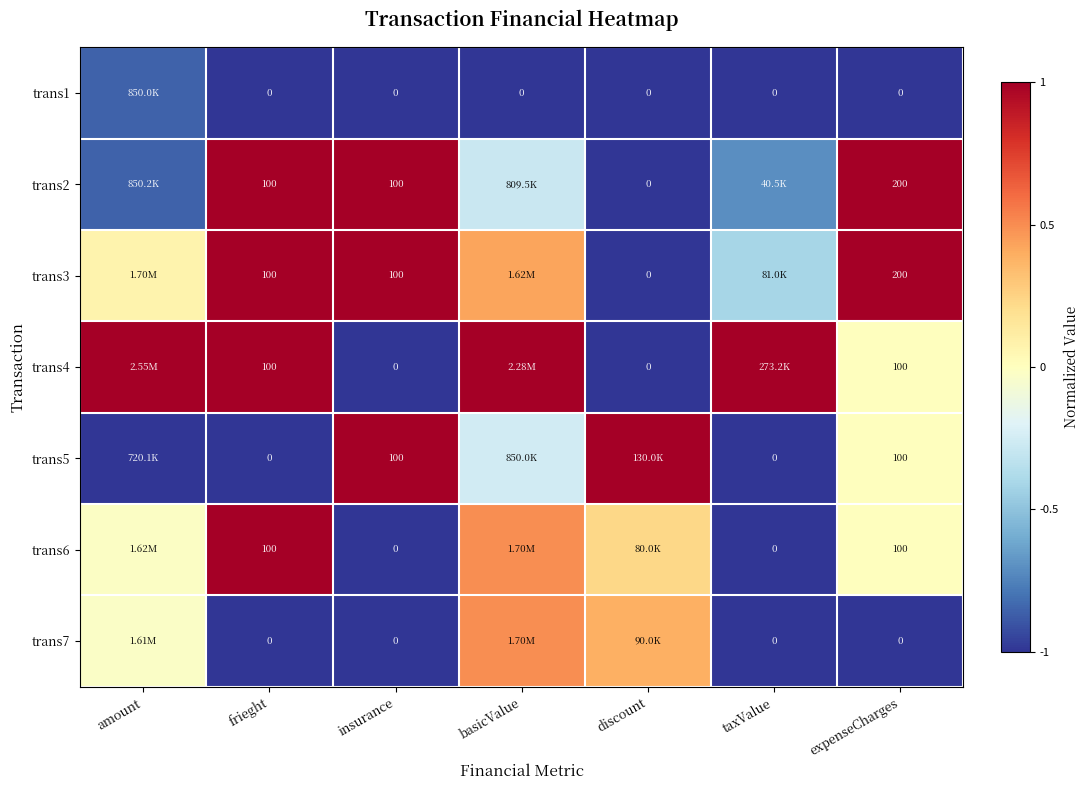

What is the difference between the second highest and minimum values in the trans6 series?

1.5